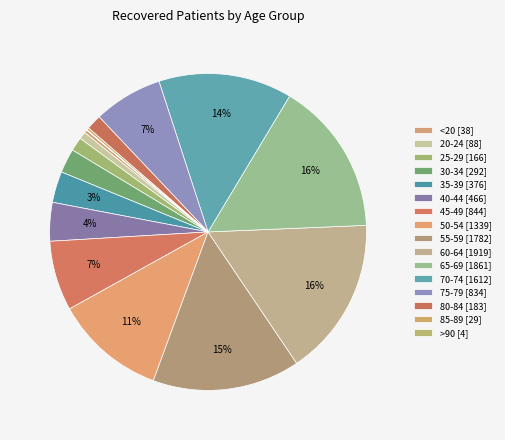

To the nearest percent, what is the average slice percentage?

6%